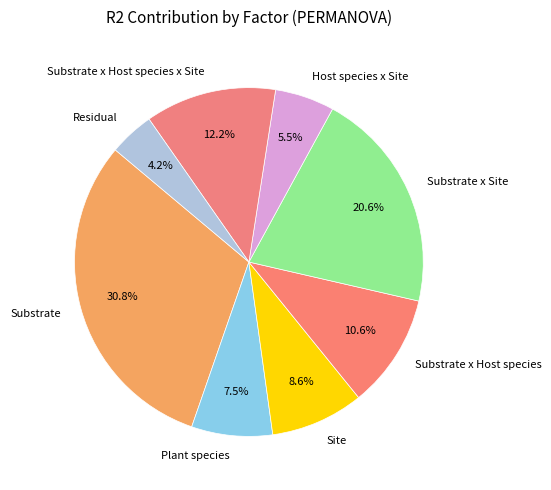

Is the sum of Plant species and Substrate x Host species greater than half?

No